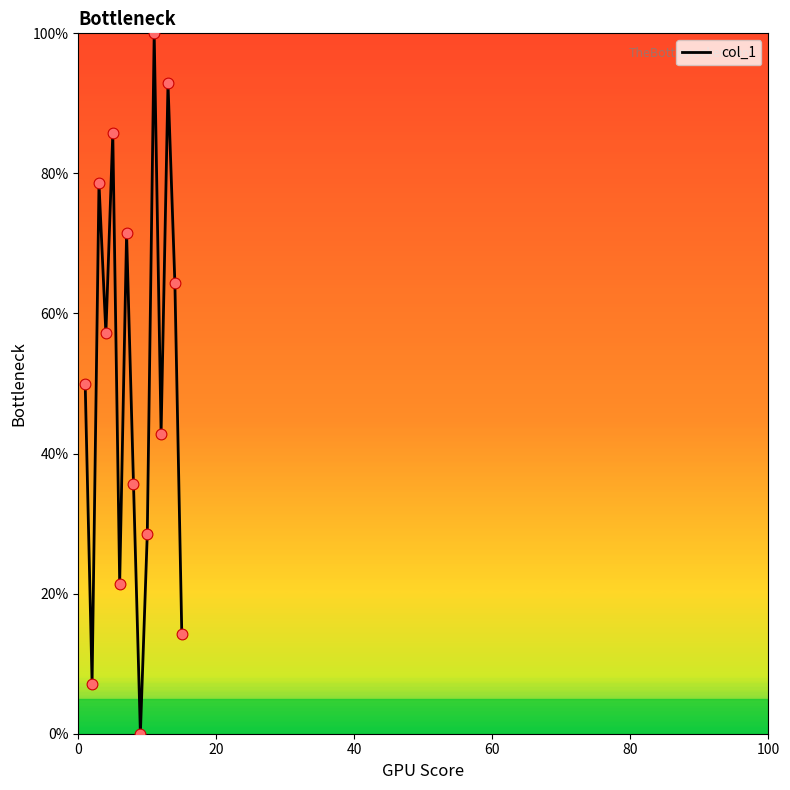

What is the maximum value shown in the chart?

100.0